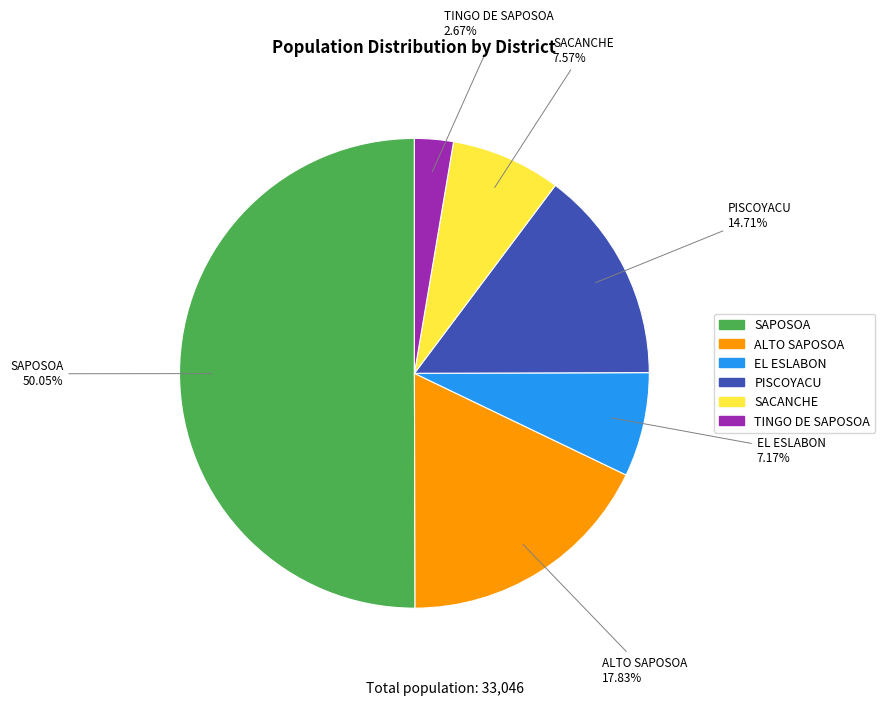

To the nearest percent, what portion does TINGO DE SAPOSOA represent?

3%